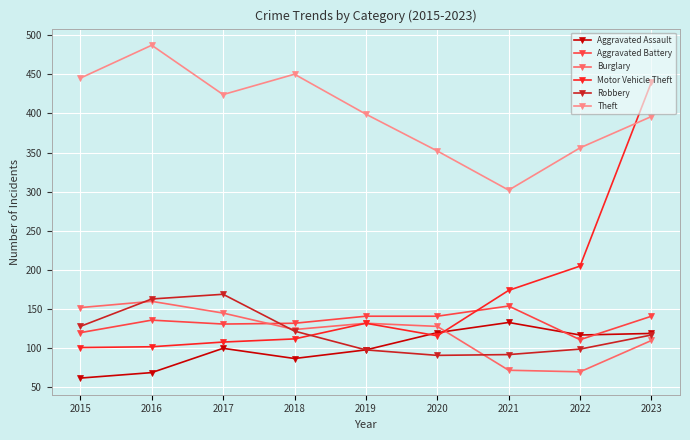

Which series has the largest total across all categories?

Theft